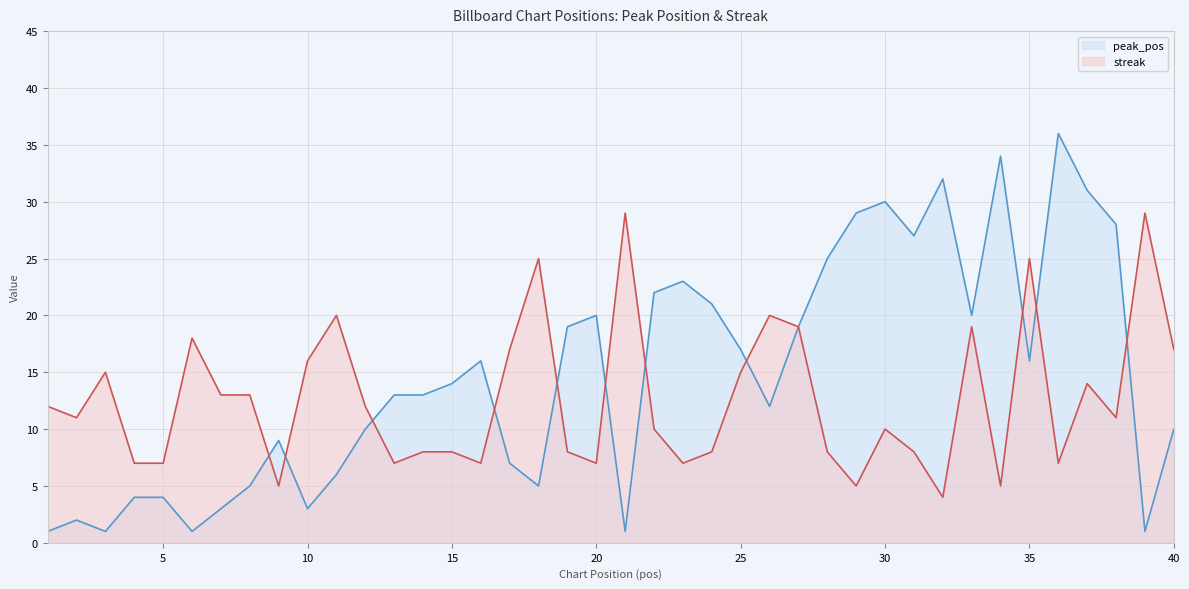

What is the difference between the highest and lowest values at 19?

11